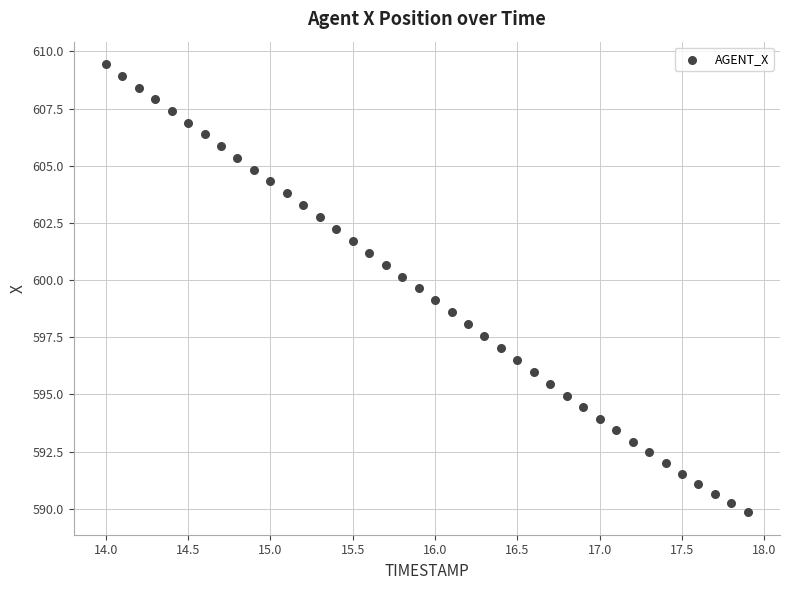

What is the range of X values (max minus min)?

3.9